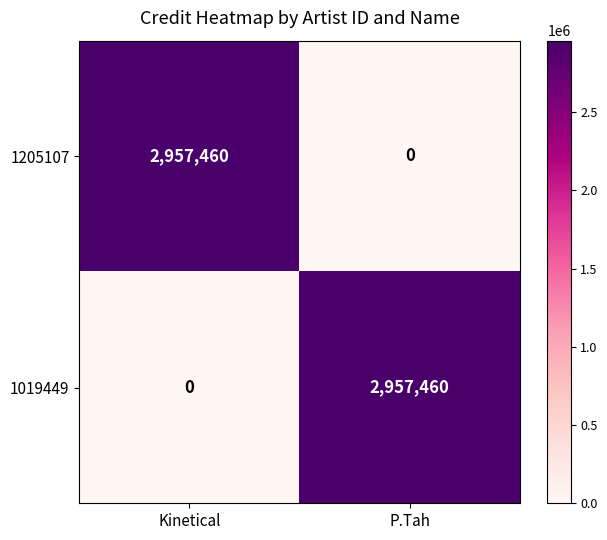

Rank the categories by 1019449 value from highest to lowest.

P.Tah, Kinetical